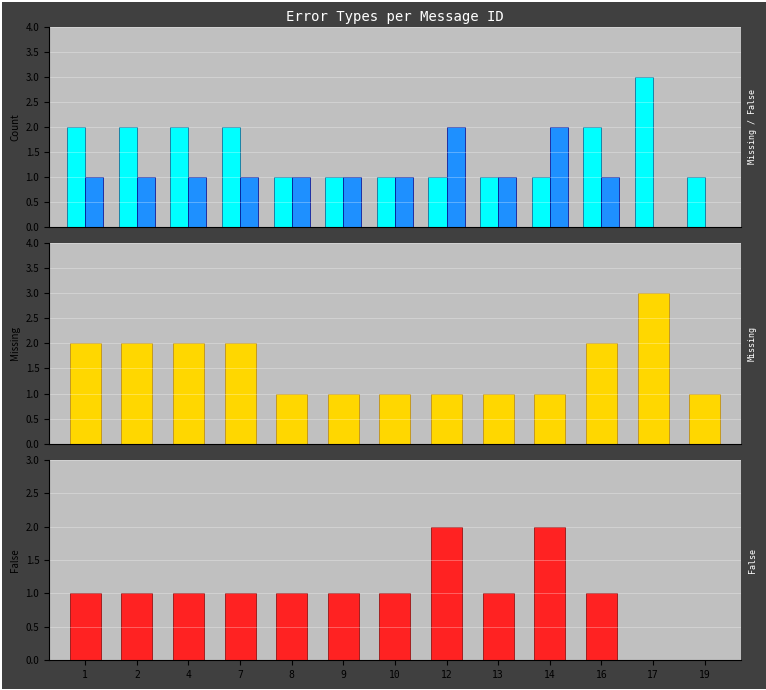

Is it true that Missing equals 1 at 10?

False